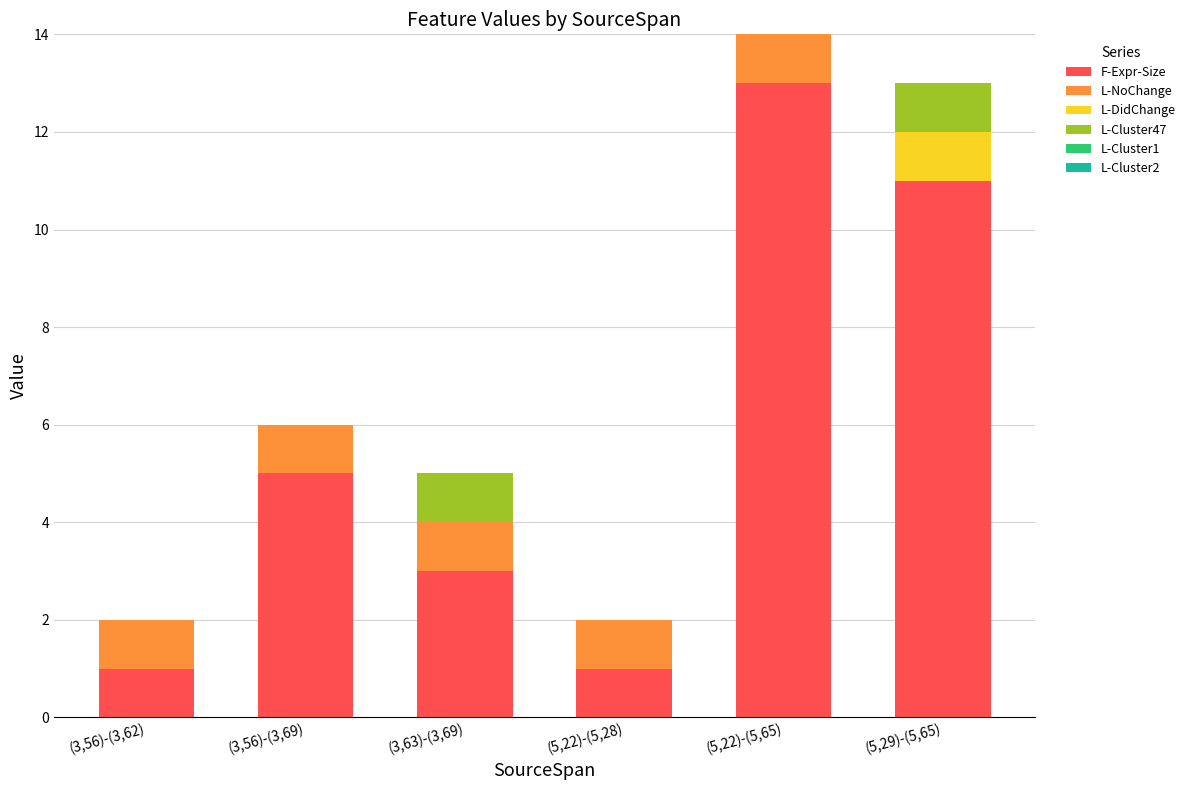

Reading left to right, what are the values for F-Expr-Size?

(3,56)-(3,62)=1	(3,56)-(3,69)=5	(3,63)-(3,69)=3	(5,22)-(5,28)=1	(5,22)-(5,65)=13	(5,29)-(5,65)=11